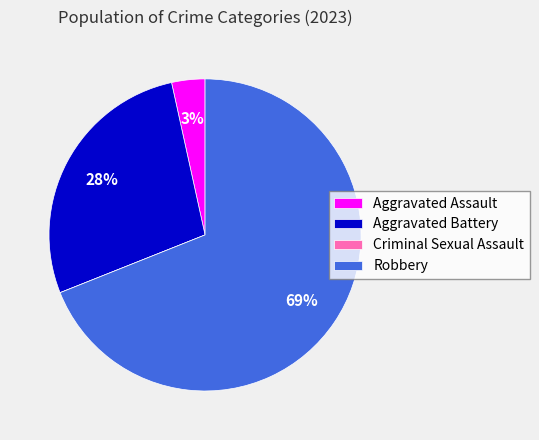

Is it true that Aggravated Assault is 3% of the pie?

True